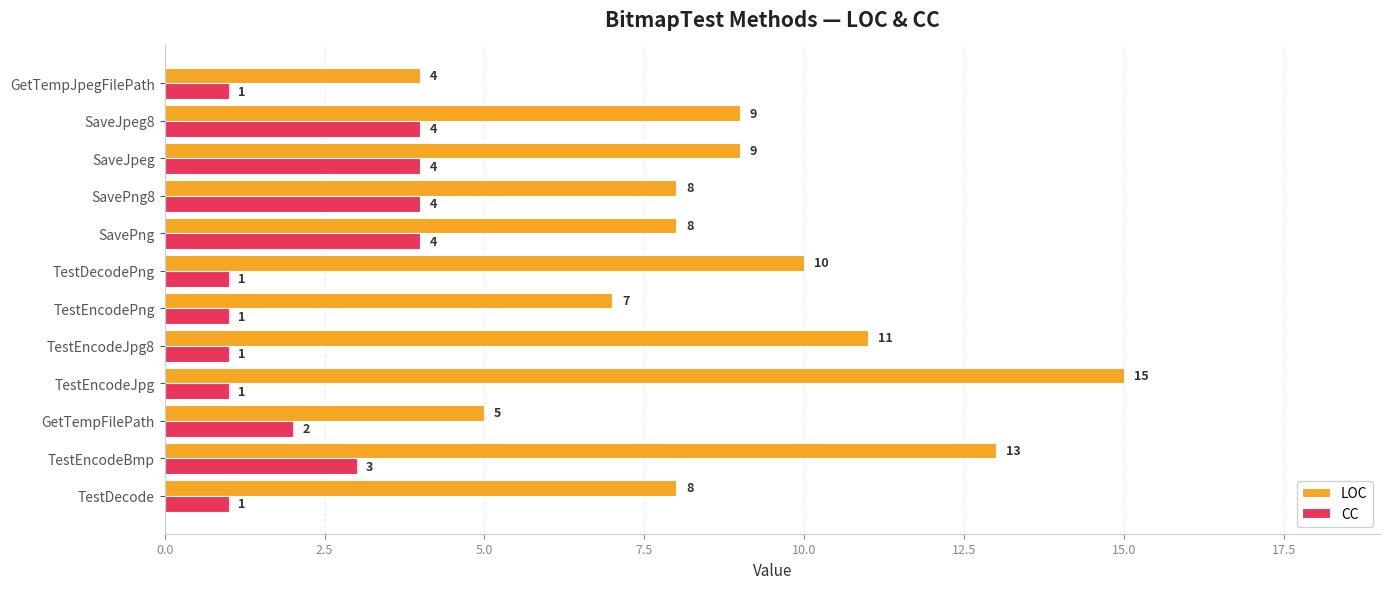

Is it true that LOC equals 8 at SavePng?

True